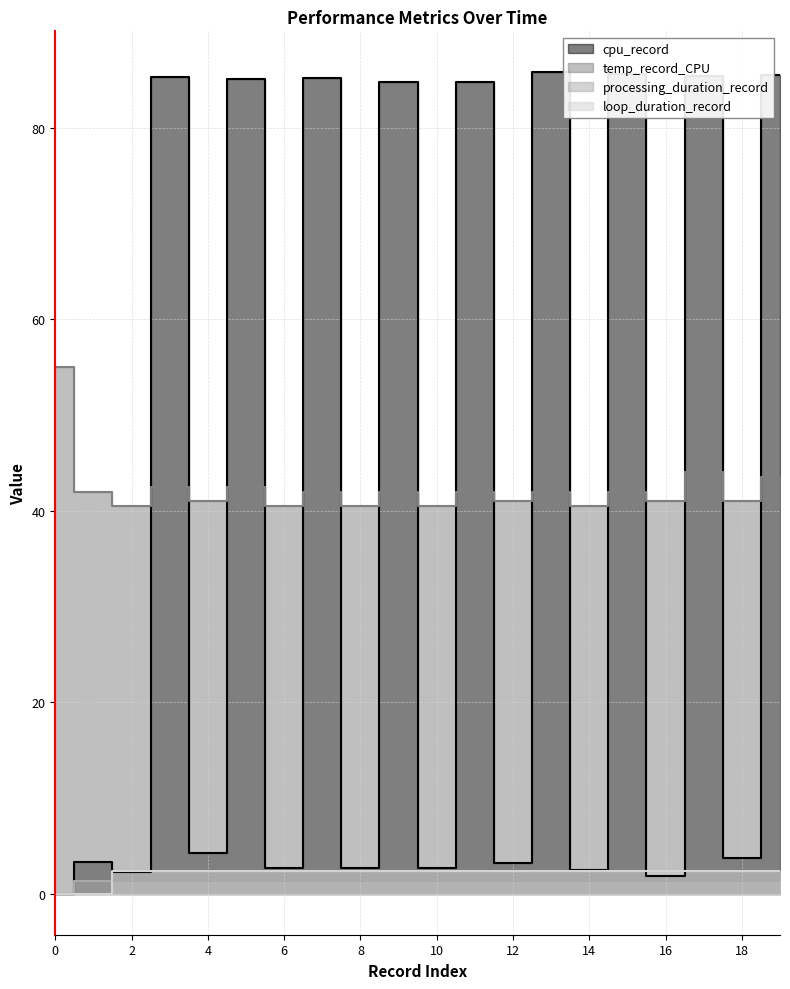

Which category has the highest value in the processing_duration_record series?

11